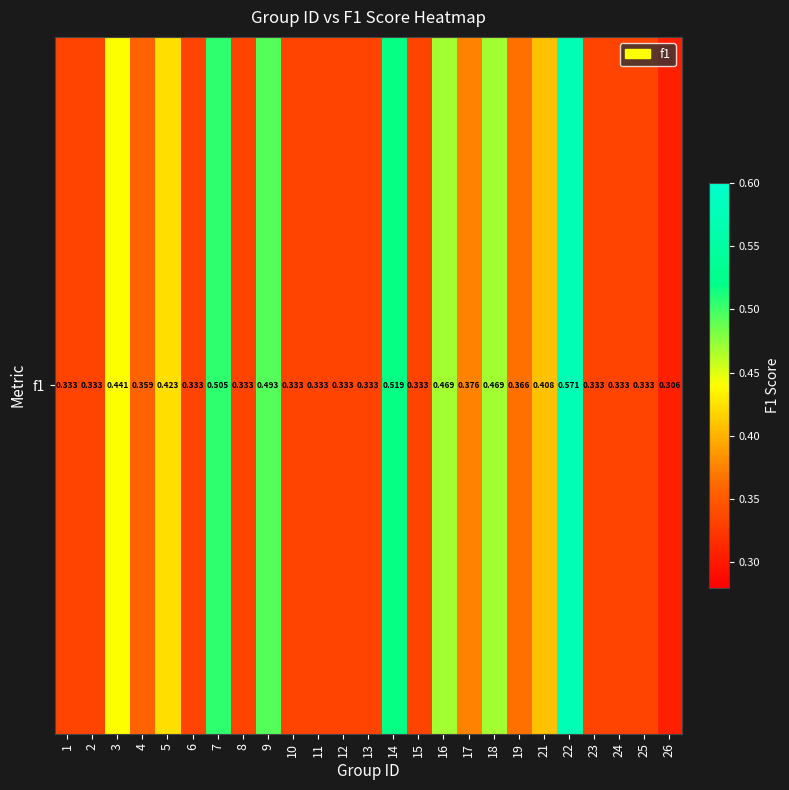

How many data points does each series have?

25